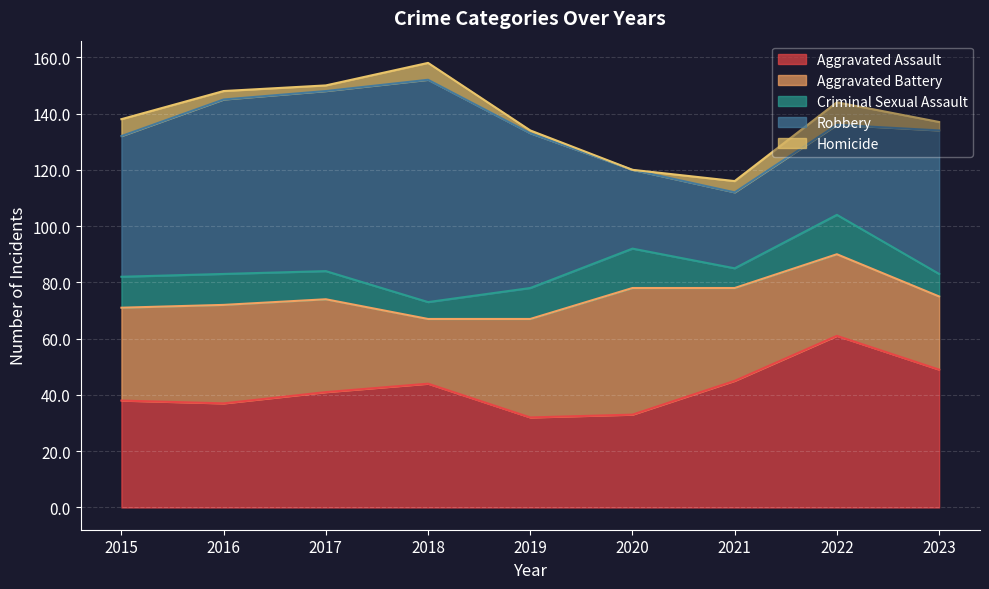

What is the difference between the highest and lowest values at 2022?

53